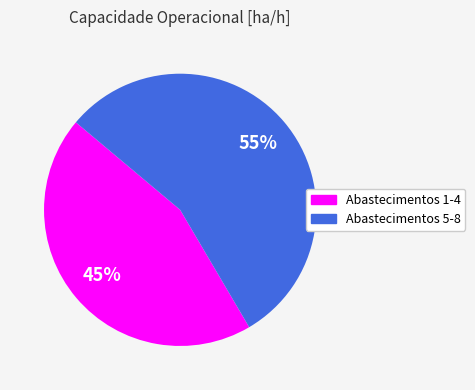

Is there a majority slice in this chart?

Yes